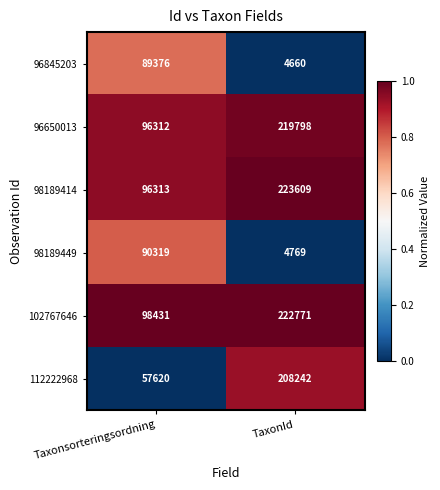

What value does the 96845203 series have at Taxonsorteringsordning, to the nearest 50?

89400